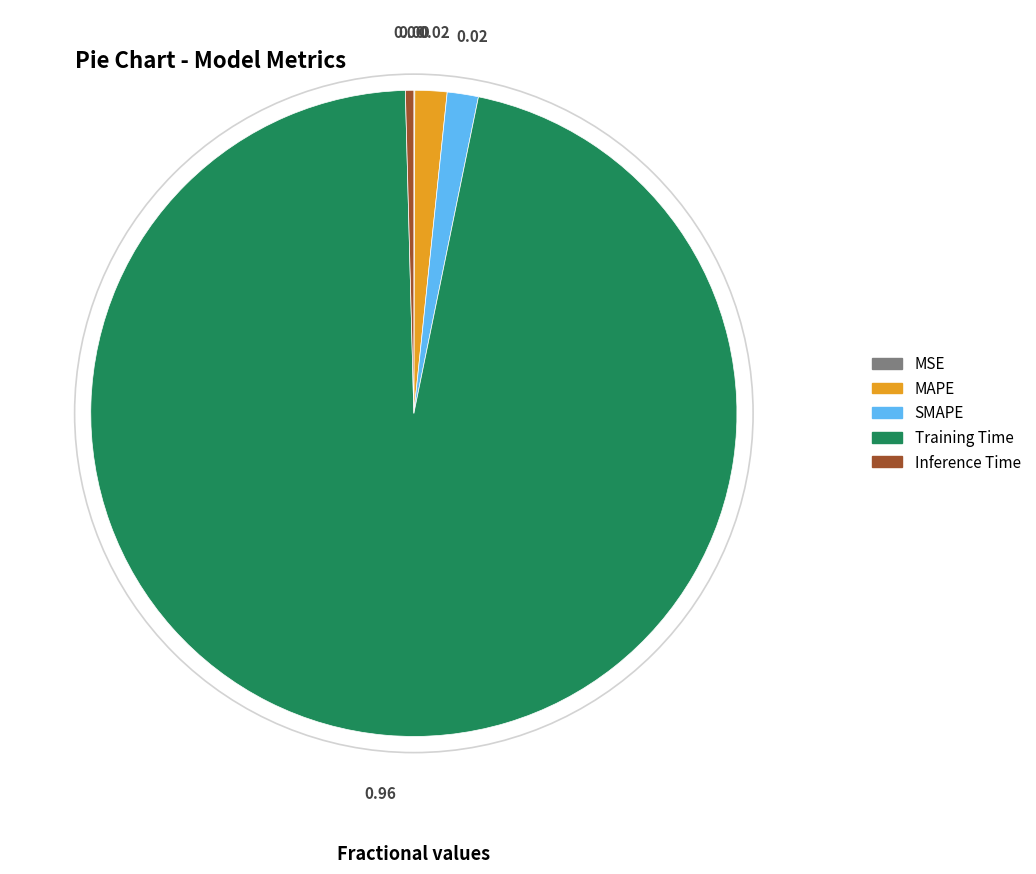

Which has a higher value, Inference Time or MAPE?

MAPE